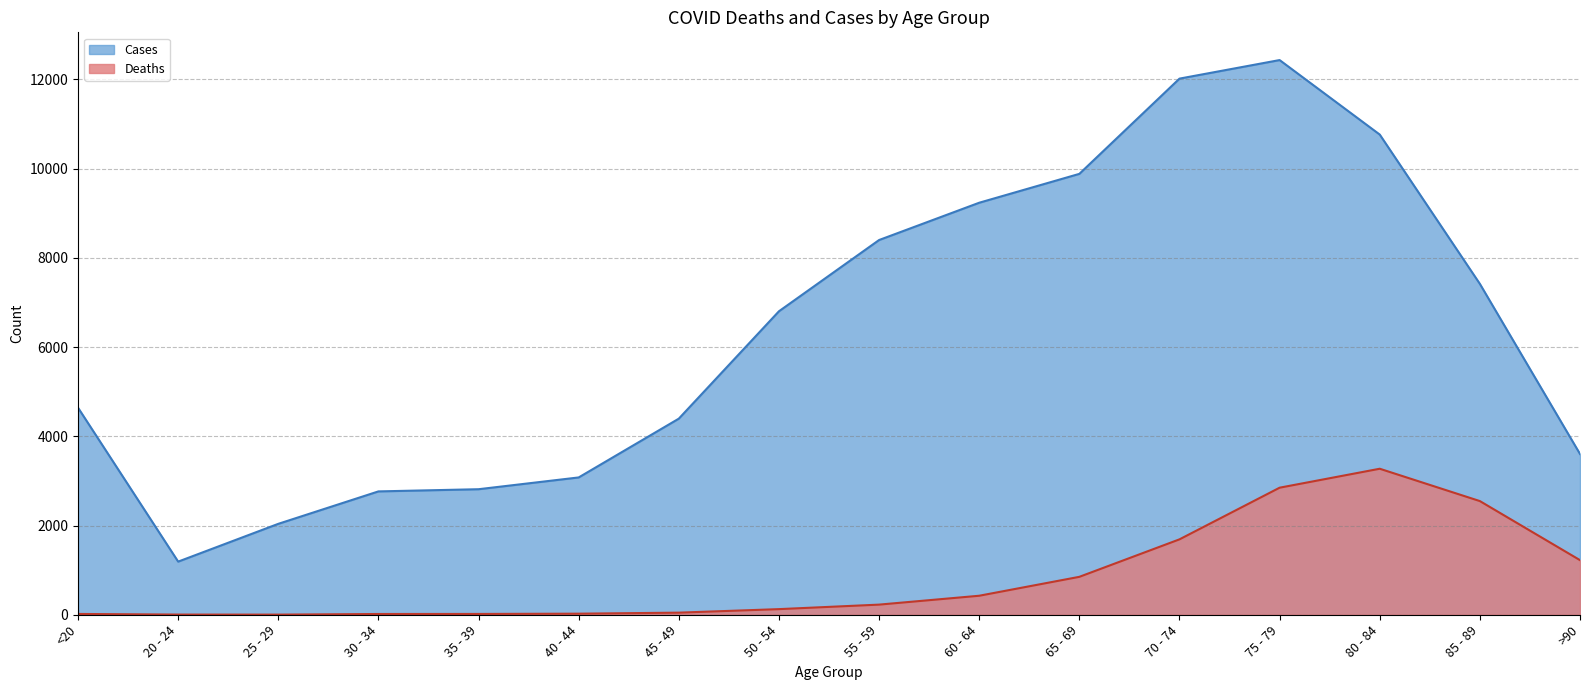

What is the greatest value displayed?

12434